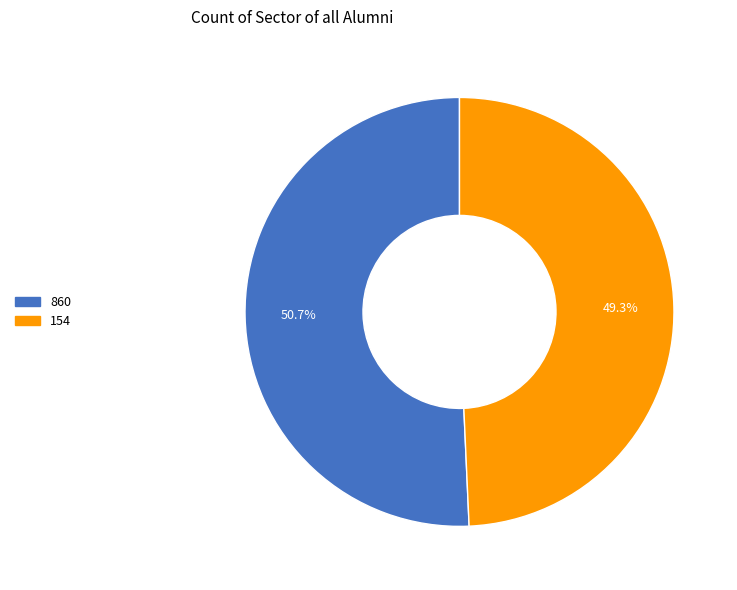

Which slice is the largest?

860